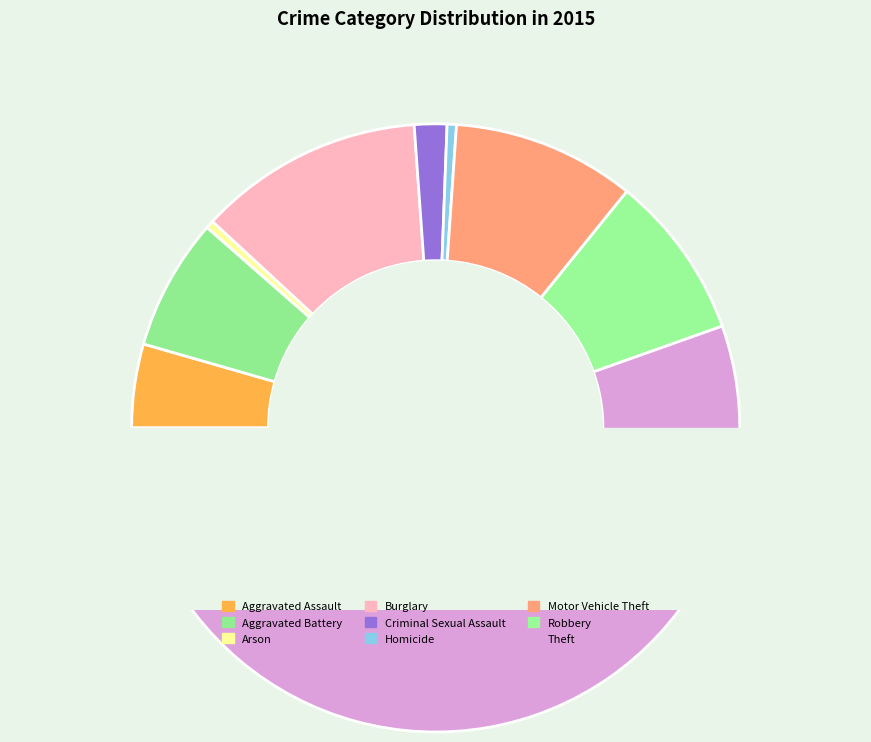

Is the sum of Homicide and Aggravated Battery greater than half?

No